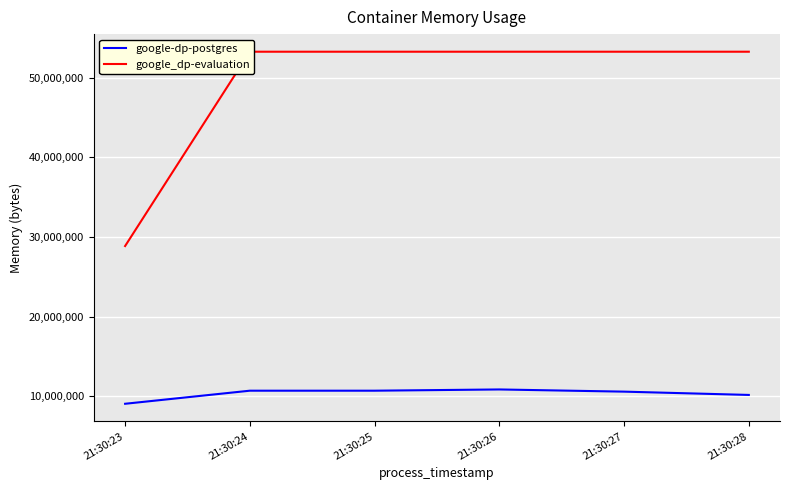

Reading left to right, list all the values displayed in this chart.

google-dp-postgres: 21:30:23=9048064	21:30:24=10690560	21:30:25=10690560	21:30:26=10846208	21:30:27=10571776	21:30:28=10158080
google_dp-evaluation: 21:30:23=28860416	21:30:24=53268480	21:30:25=53268480	21:30:26=53268480	21:30:27=53268480	21:30:28=53268480